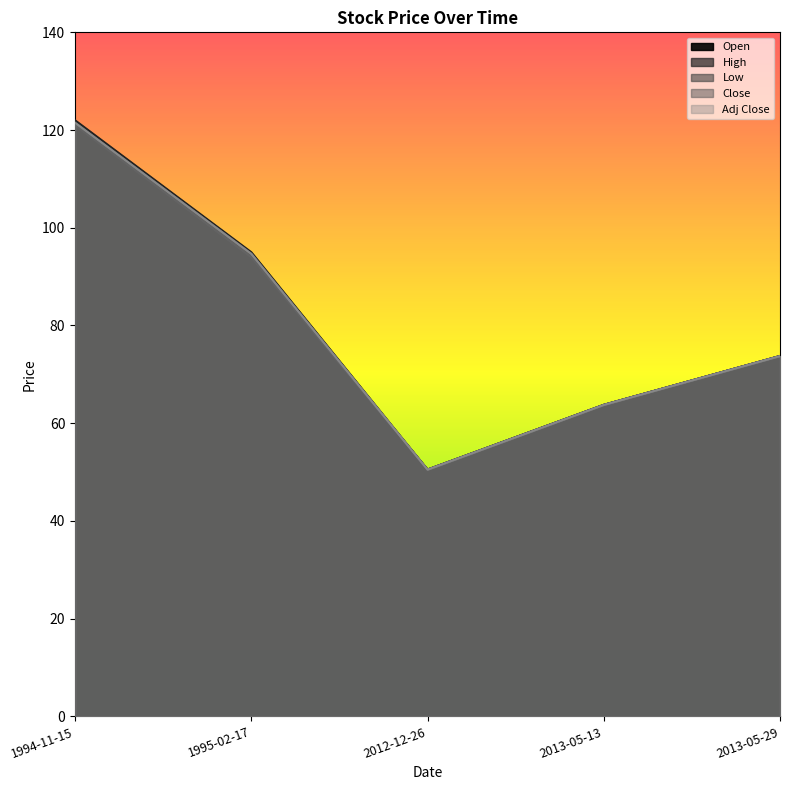

Which series changed the most between 2012-12-26 and 2013-05-13?

Open